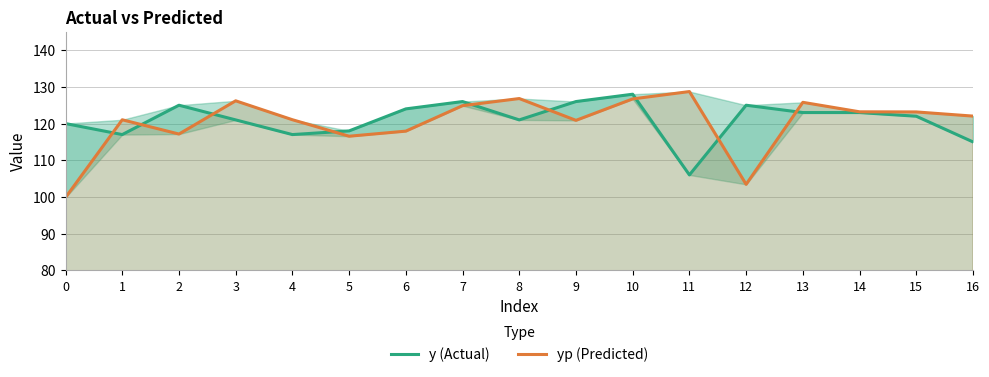

Which series has the largest total across all categories?

y (Actual)